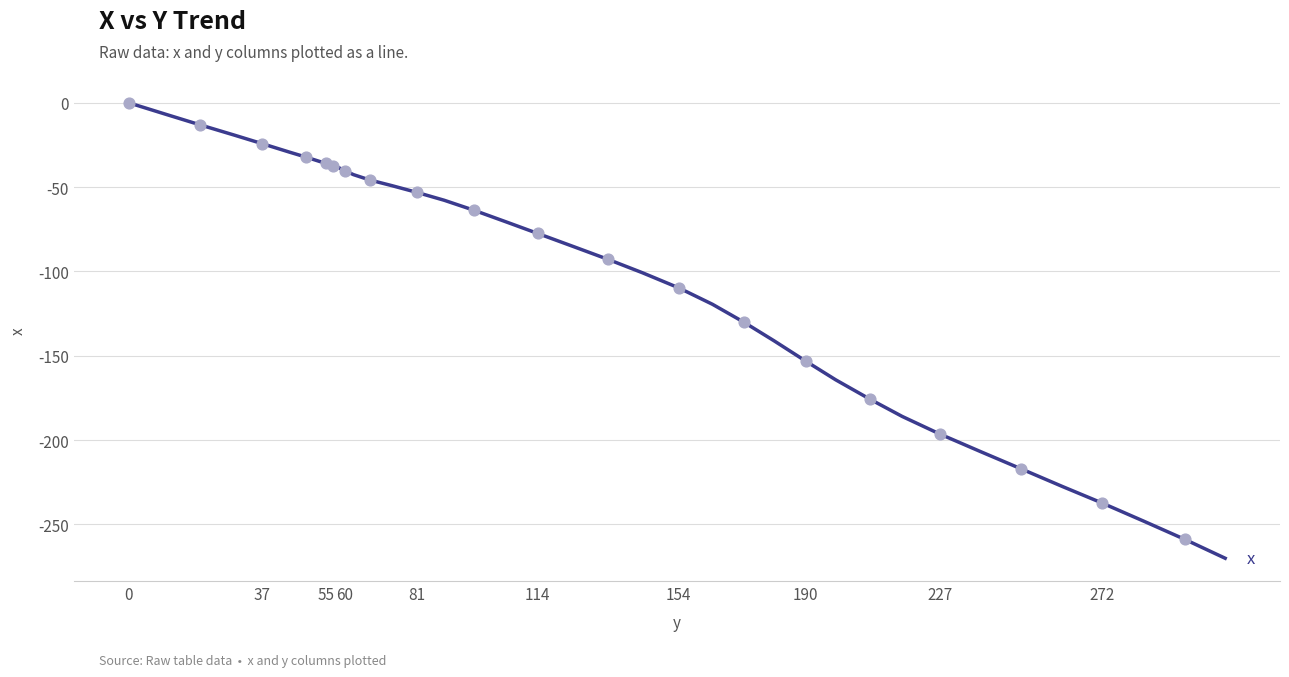

What is the minimum value shown in the chart?

-270.1